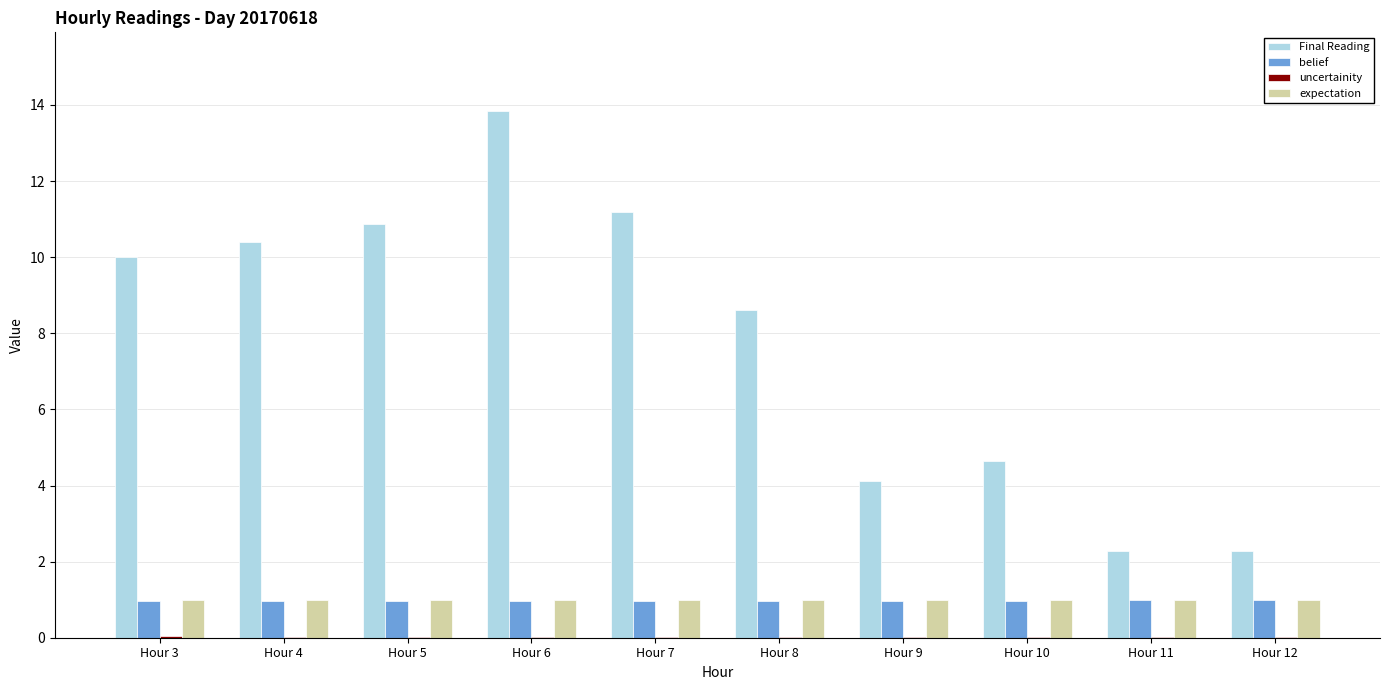

Between Hour 3 and Hour 9, which series saw the biggest shift?

Final Reading